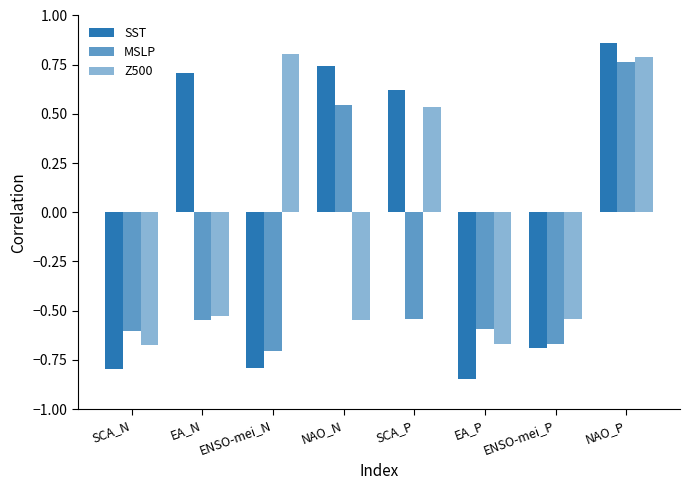

At how many categories does at least one series exceed 0?

5